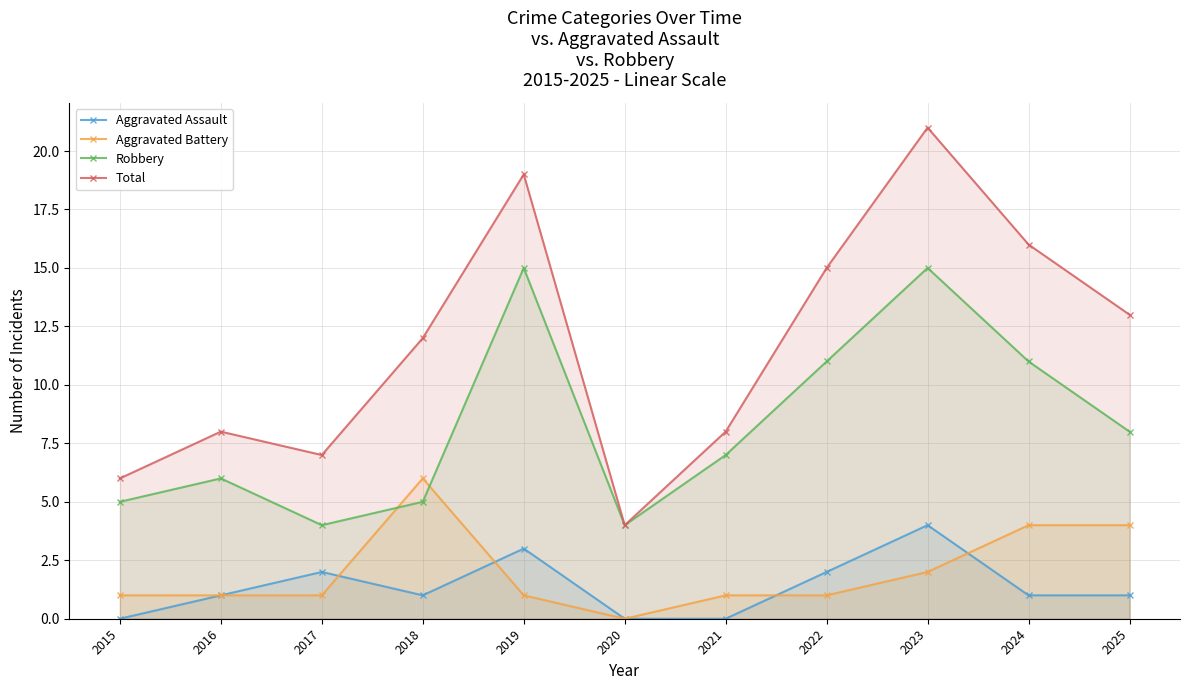

Reading left to right, transcribe all the data shown in this chart.

Aggravated Assault: 0	1	2	1	3	0	0	2	4	1	1
Aggravated Battery: 1	1	1	6	1	0	1	1	2	4	4
Robbery: 5	6	4	5	15	4	7	11	15	11	8
Total: 6	8	7	12	19	4	8	15	21	16	13